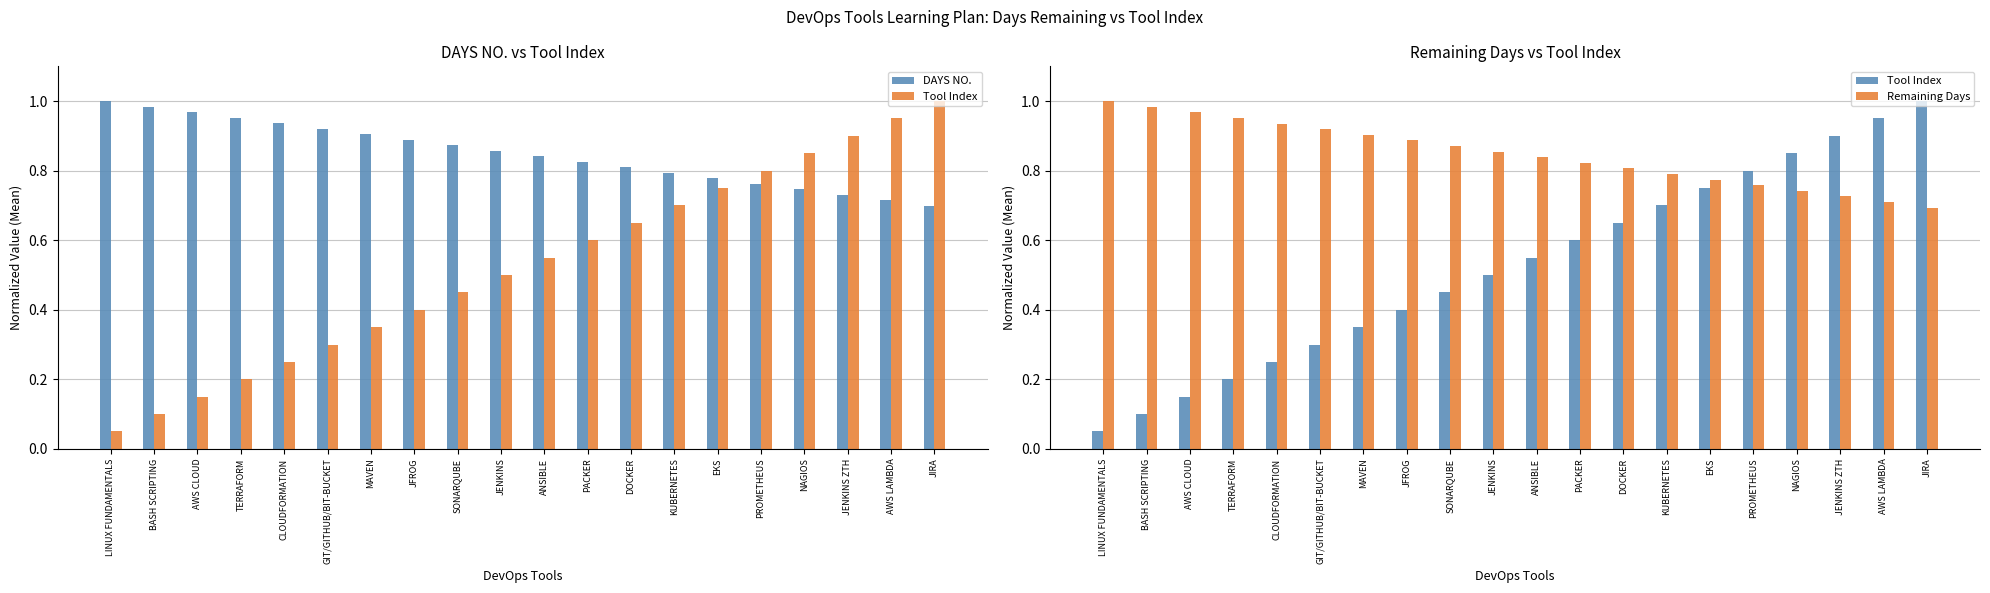

What is the sum of all Remaining Days values?

16.9